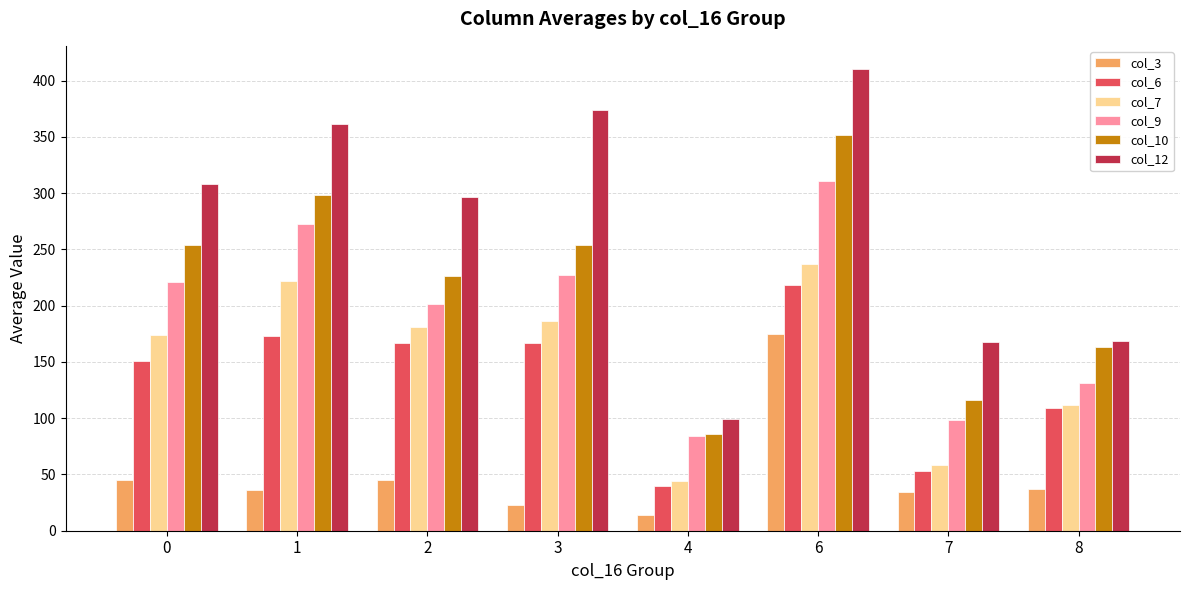

How many data points in col_6 are less than 166?

4